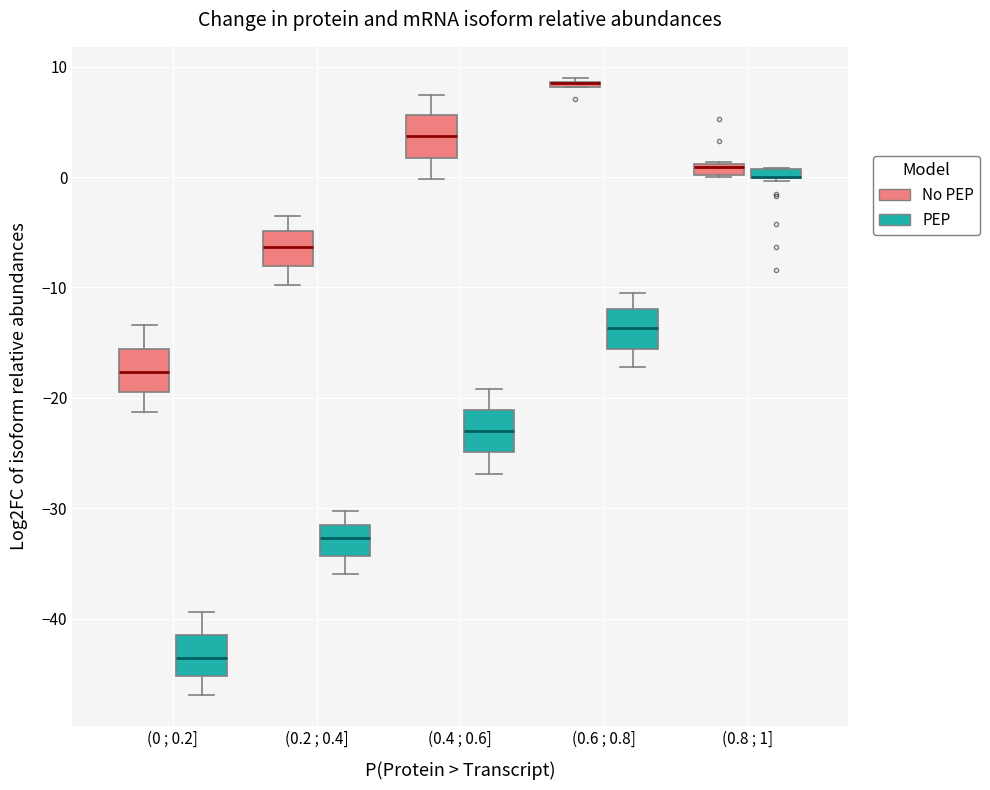

Where does the upper whisker of the box for (0.2 ; 0.4] (PEP) end on the y-axis? The values are not printed on the chart, so give them approximately, as read against the axis.

-30